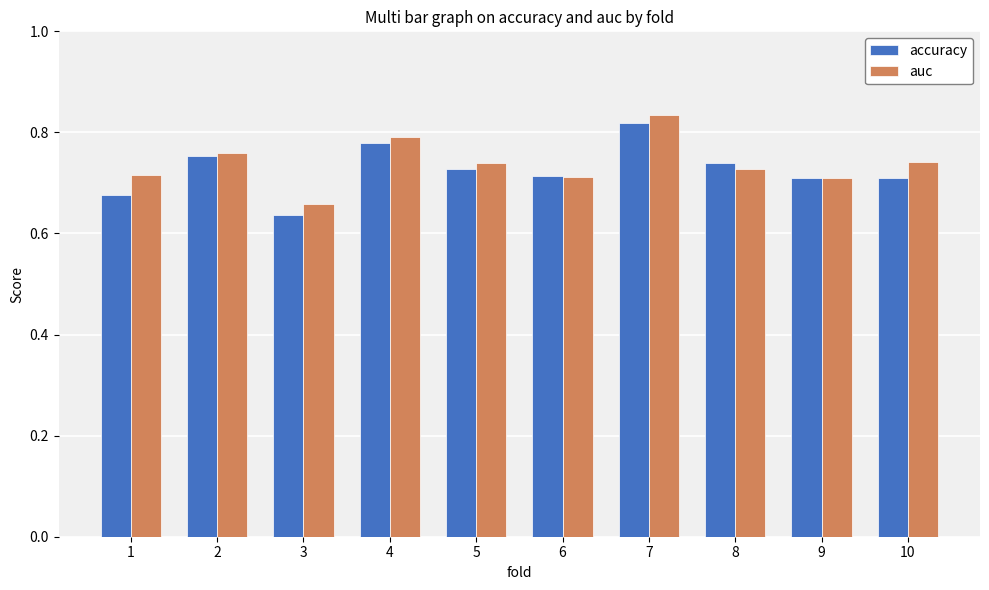

What is the sum of the auc values at 3 and 5?

1.4